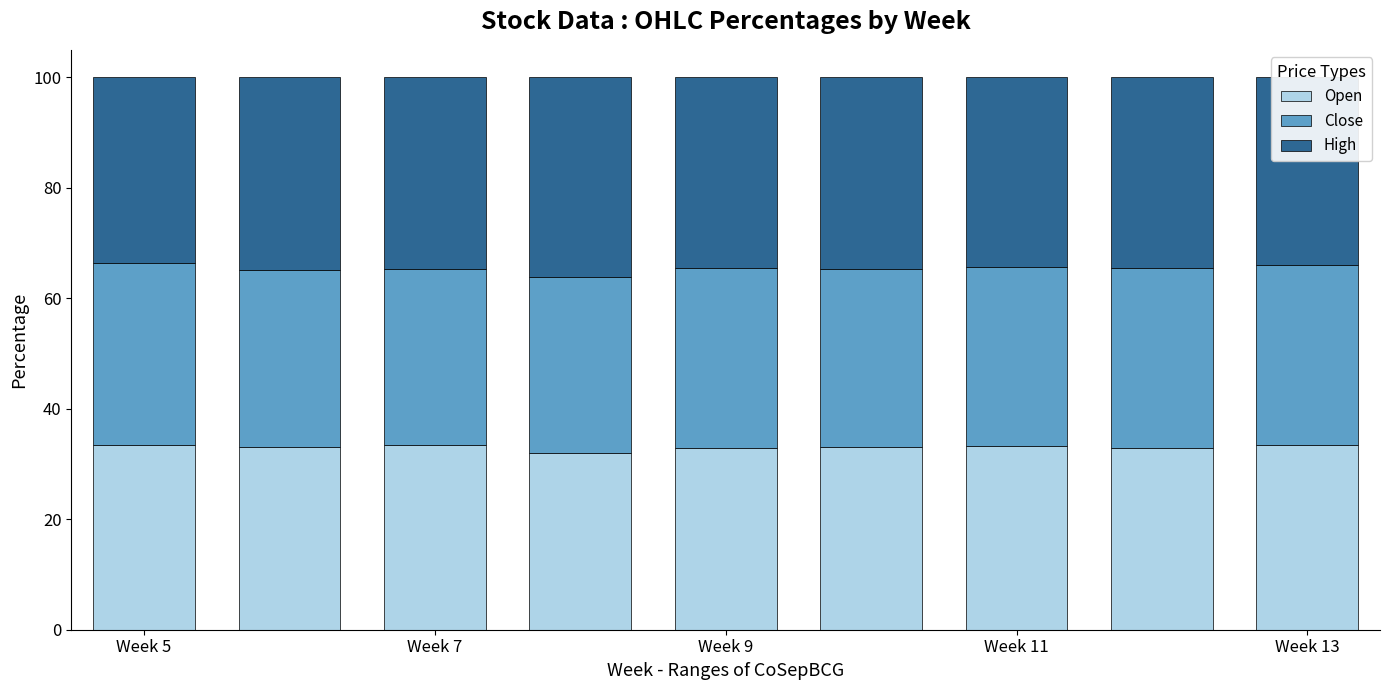

What is the maximum value for Open?

33.4